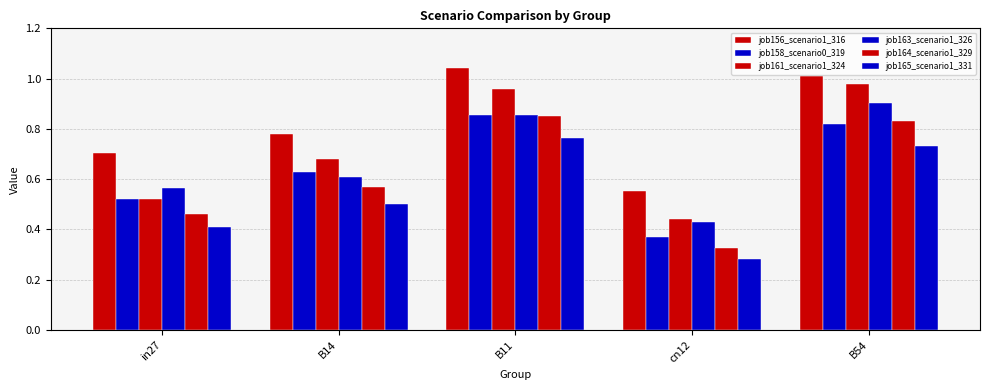

What is the difference between the job165_scenario1_331 values at B14 and cn12?

0.2